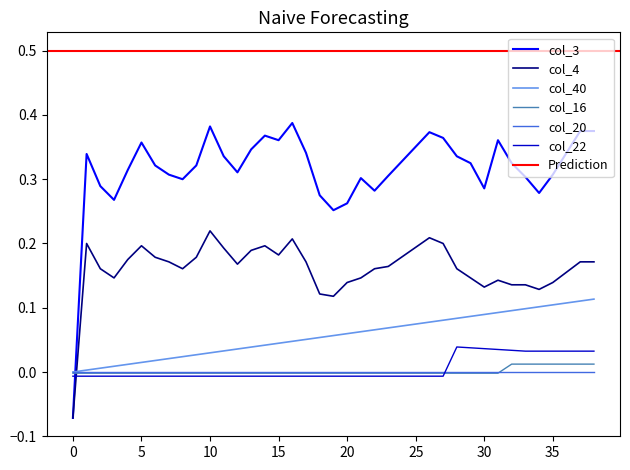

What is the label of the 23rd point from the right?

16